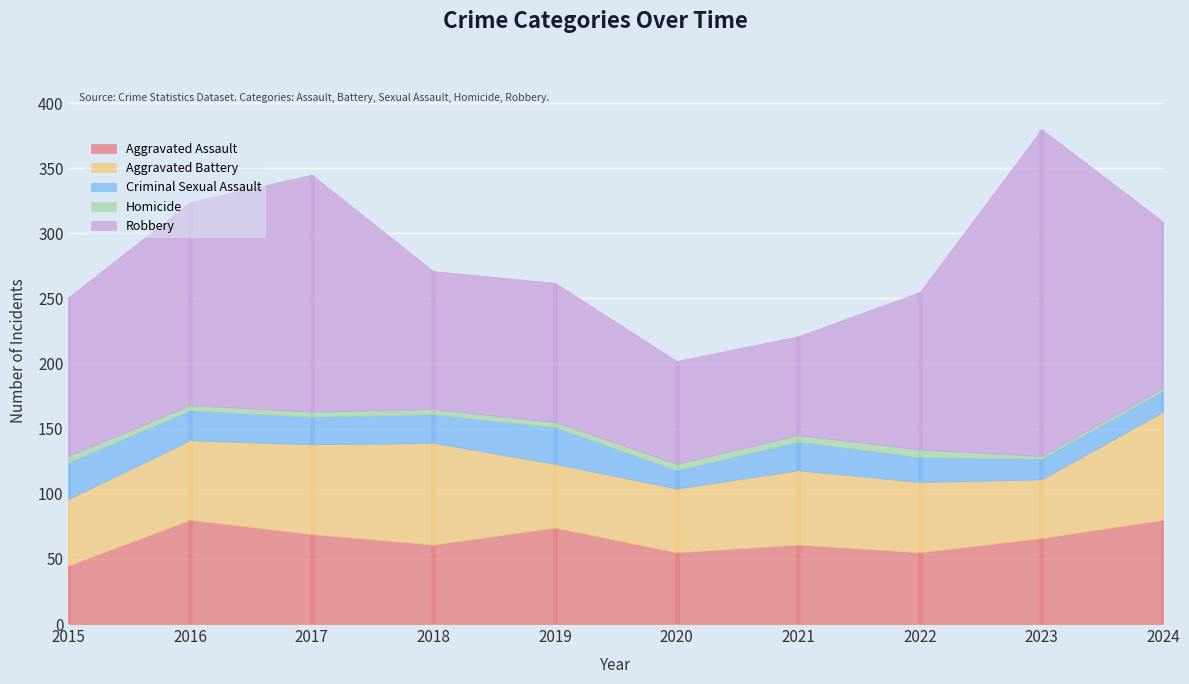

Where is the first local minimum for Aggravated Assault?

2018